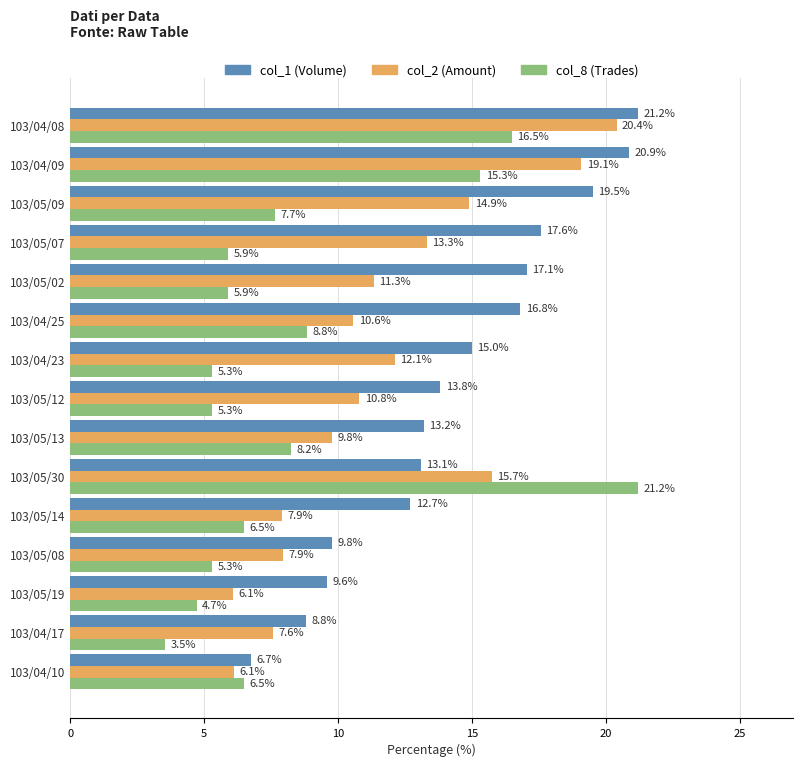

At 103/04/10, list the series in order from smallest to largest.

col_2 (Amount), col_8 (Trades), col_1 (Volume)